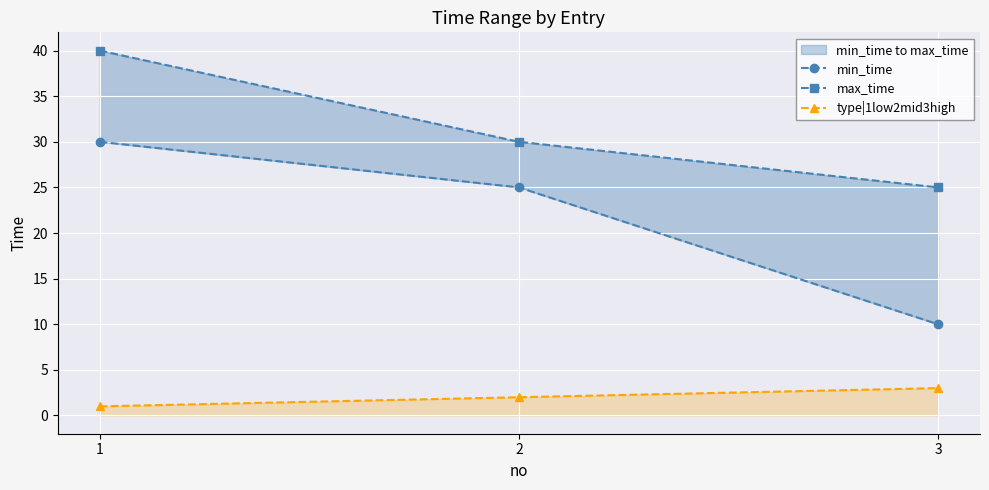

Between 2 and 3, which series saw the biggest shift?

min_time